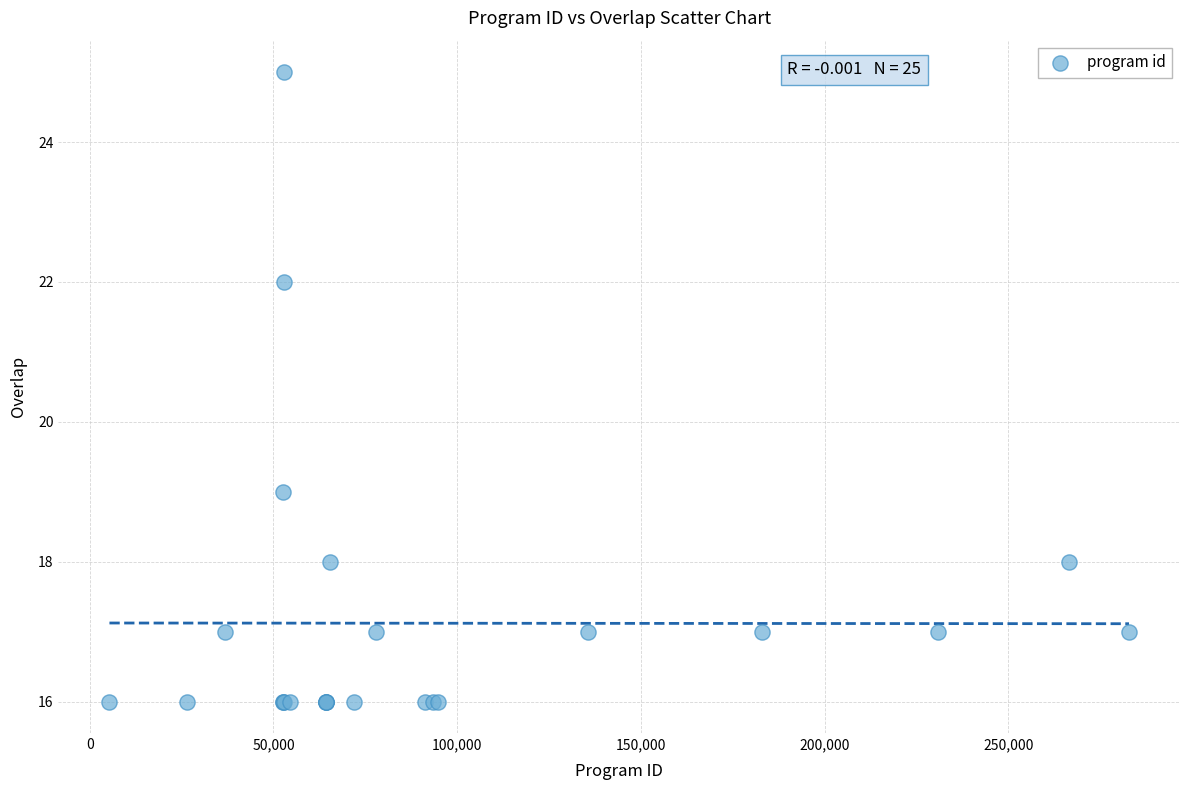

What Y value in the scatter plot is closest to 20?

19